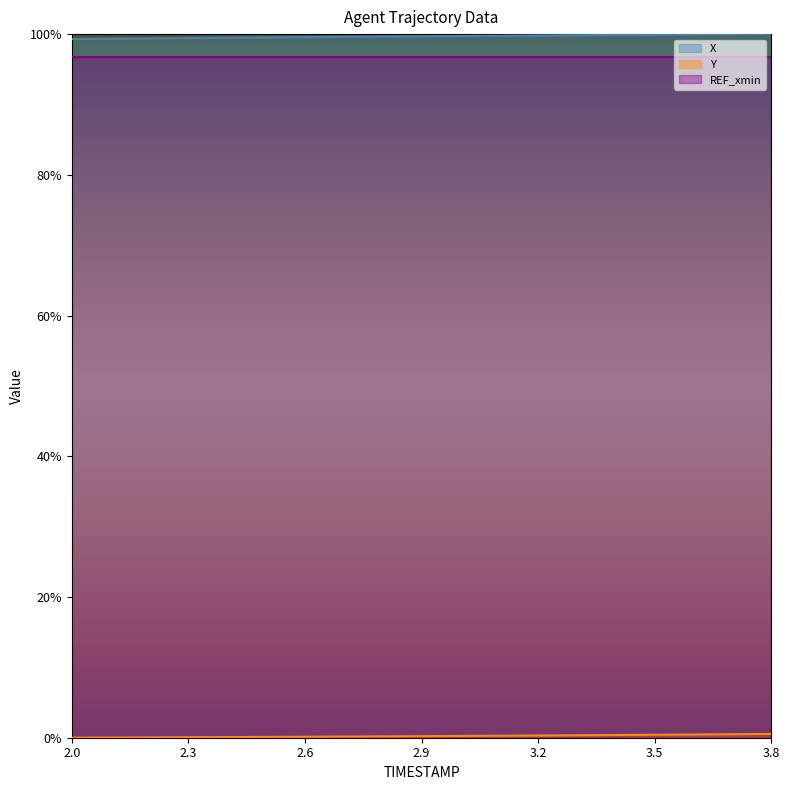

Where is Y nearest to the value 0?

2.0